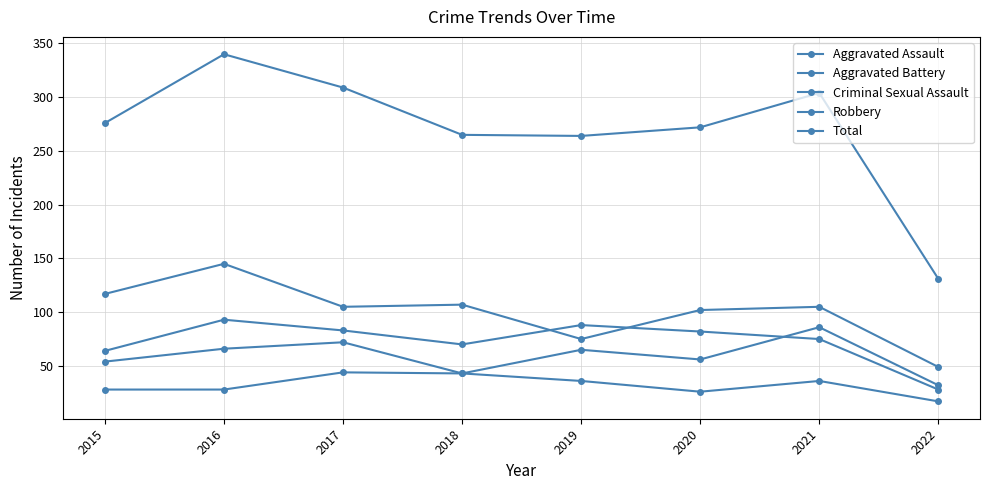

Is it true that Total equals 272 at 2020?

True